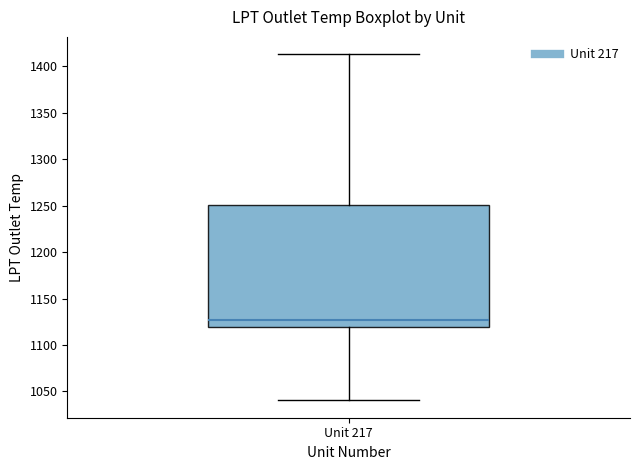

Transcribe this box plot: give where the median line is, the range the box spans, and where the two whiskers end, as read against the y-axis. The values are not printed on the chart, so give them approximately, as read against the axis.

median 1125, box 1120 to 1250, whiskers 1040 to 1415